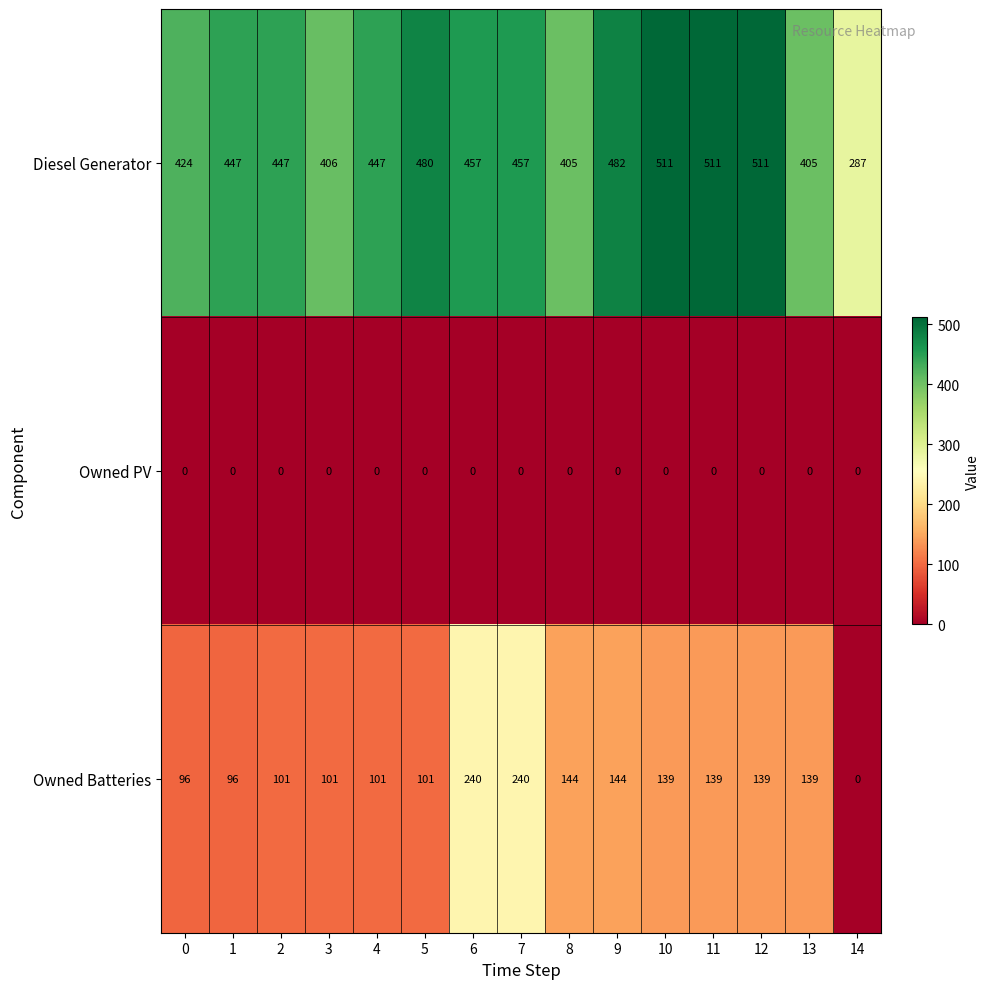

Is the value of Owned Batteries at 10 greater than the value of Owned PV at 0?

Yes